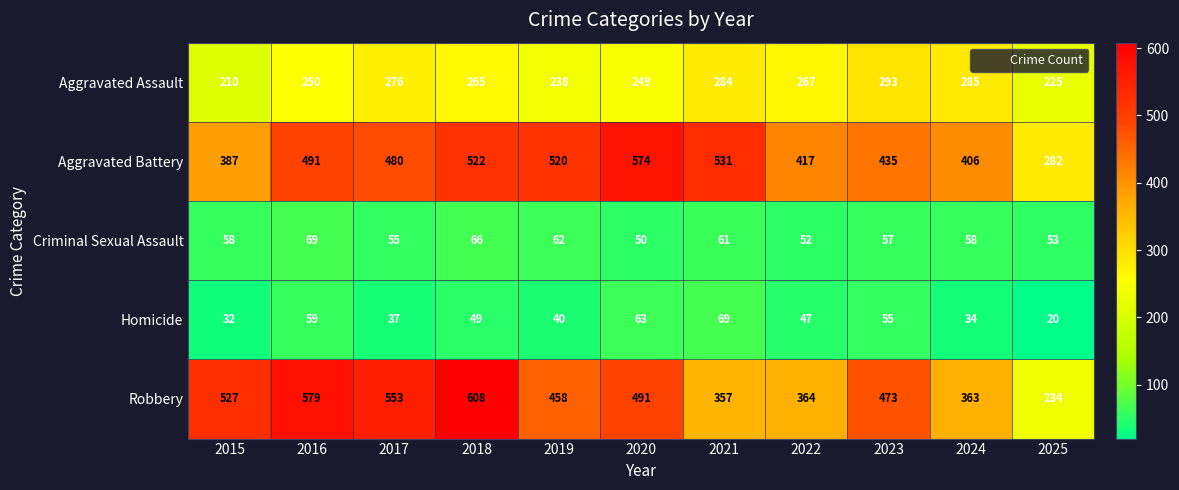

What is the spread (max minus min) of values at 2021?

470